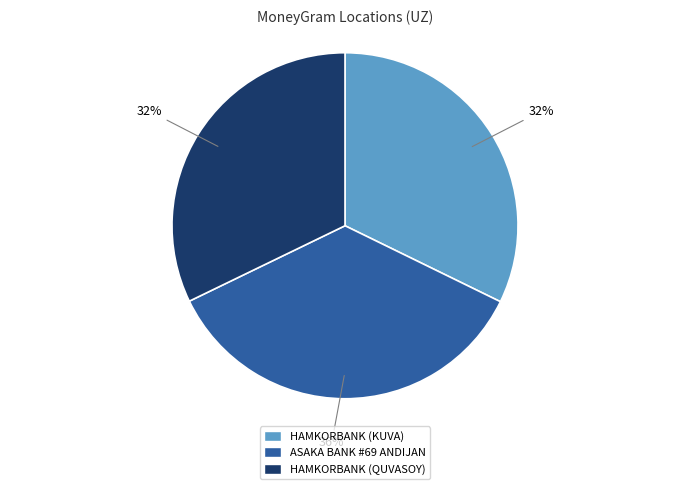

How many slices are in this pie chart?

3